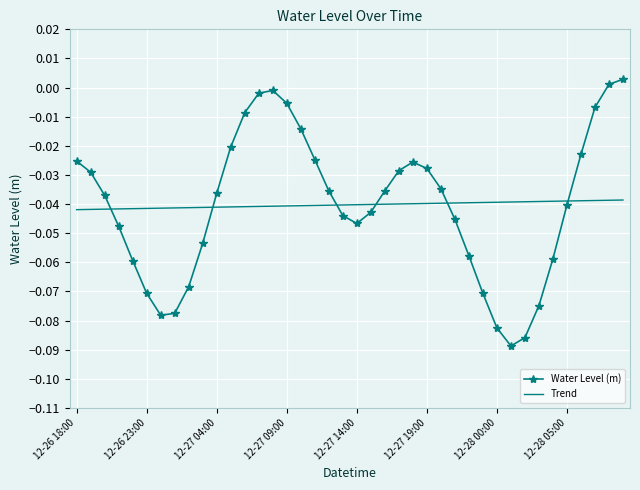

List the series in order of their peak value, highest first.

Water Level (m), Trend